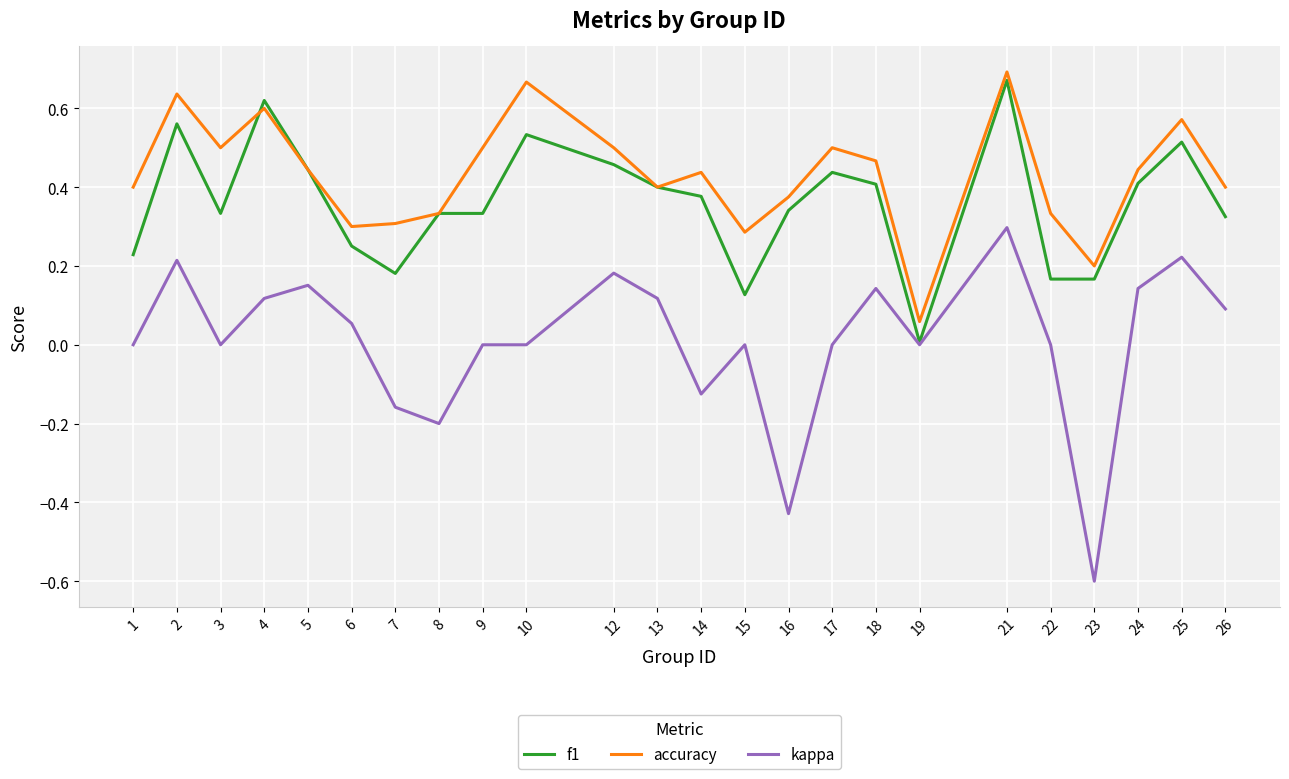

The value of f1 at 5 is 0.4. True or false?

True